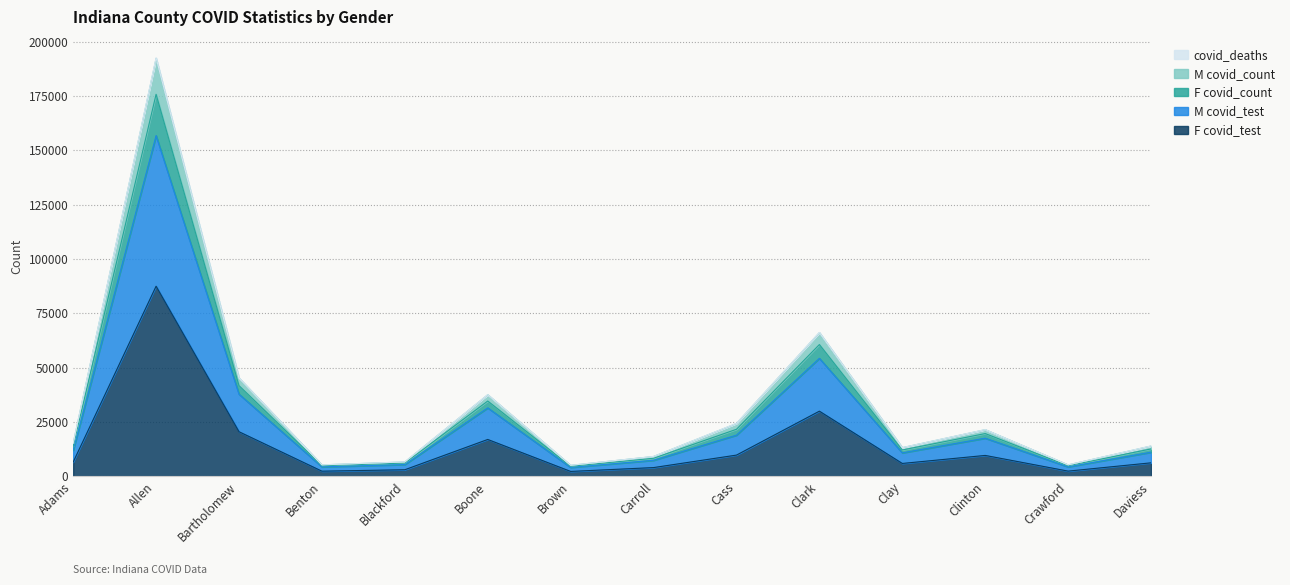

Where is the first local maximum for covid_deaths?

Allen